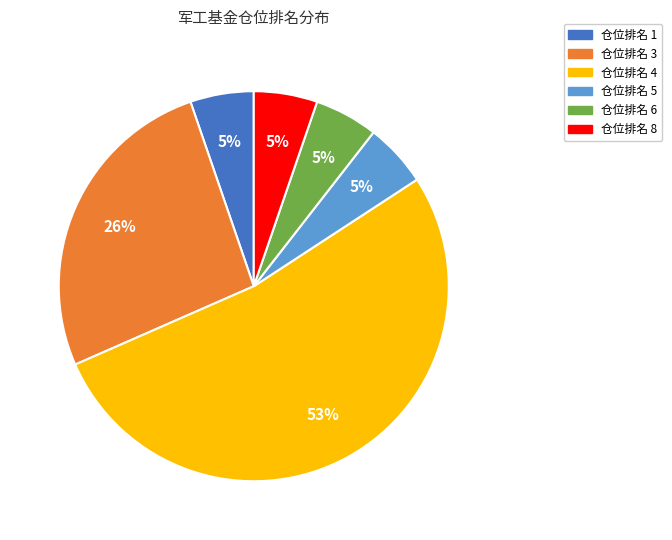

Between 仓位排名 1 and 仓位排名 4, which is larger?

仓位排名 4